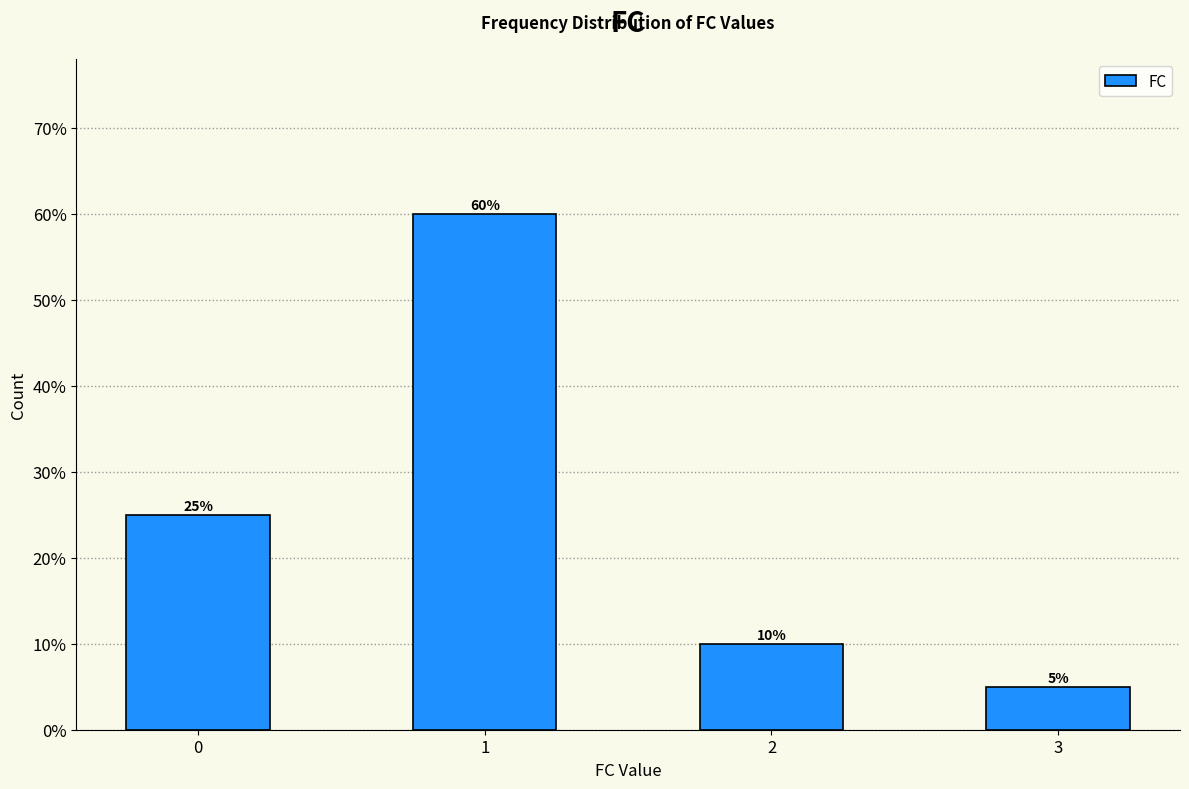

Are the bars horizontal?

No